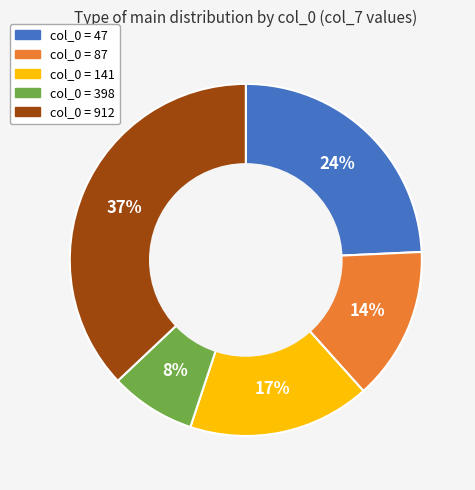

Is there any slice that represents more than half of the pie?

No